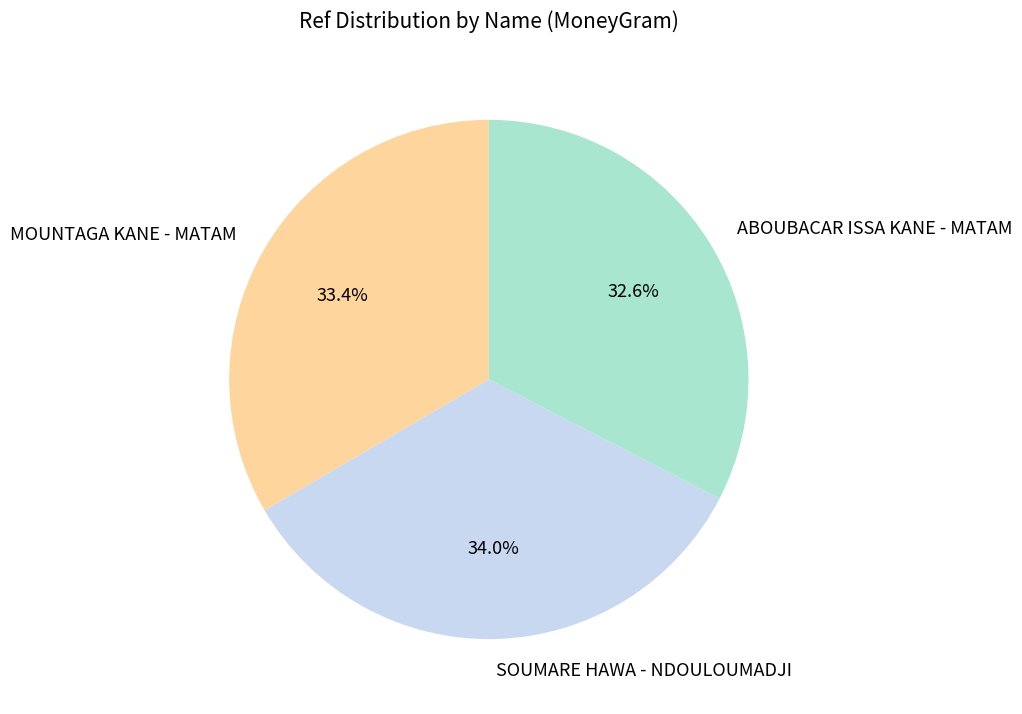

To the nearest percent, what portion does MOUNTAGA KANE - MATAM represent?

33%